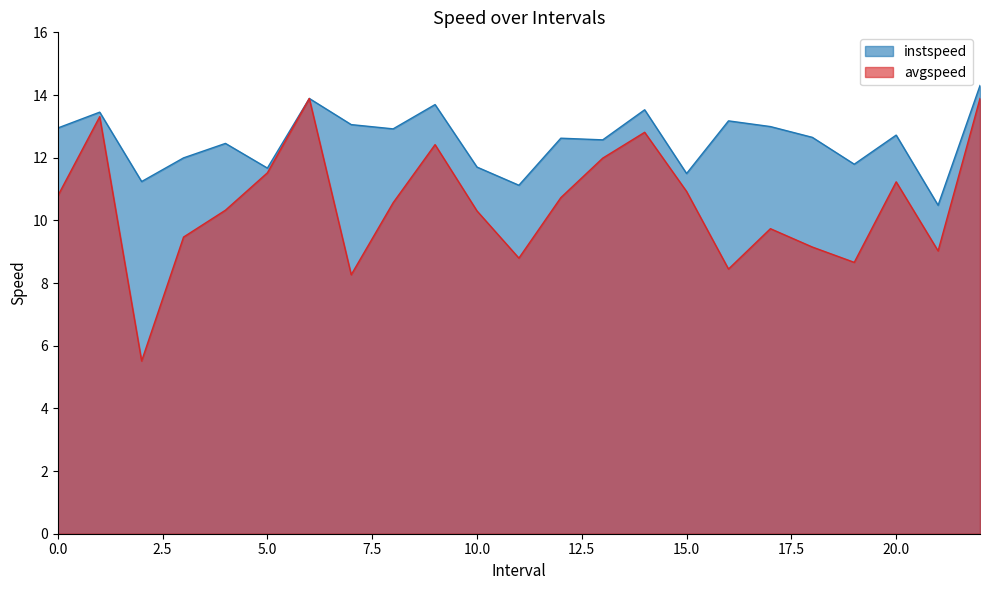

Which category has the lowest value across all series?

2